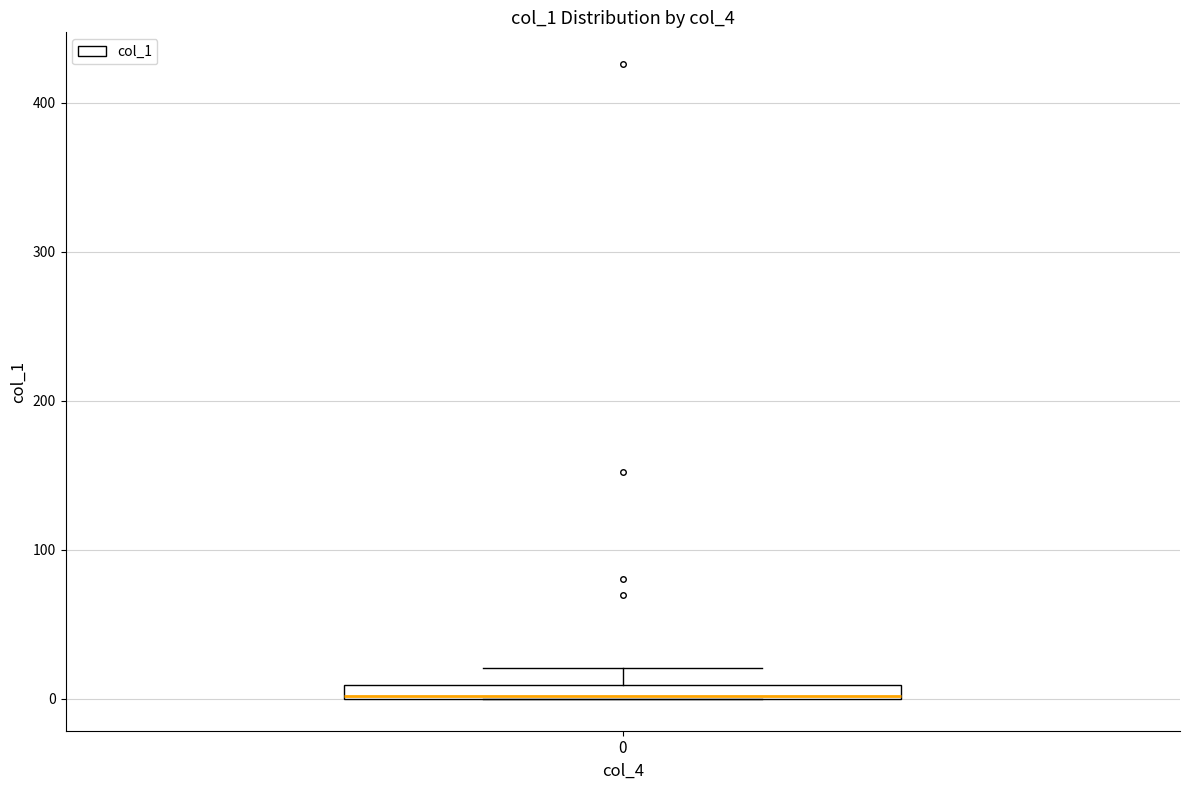

Where does the upper whisker of the box at x = 0 end on the y-axis? The values are not printed on the chart, so give them approximately, as read against the axis.

20